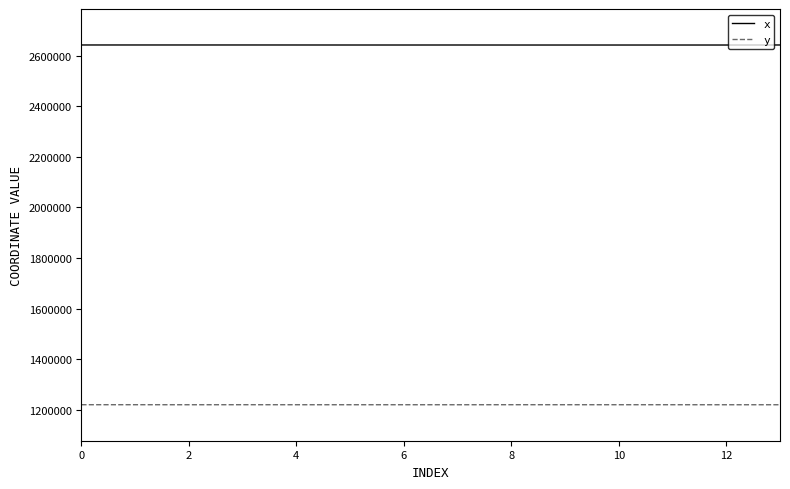

What is the greatest value displayed?

2641725.0